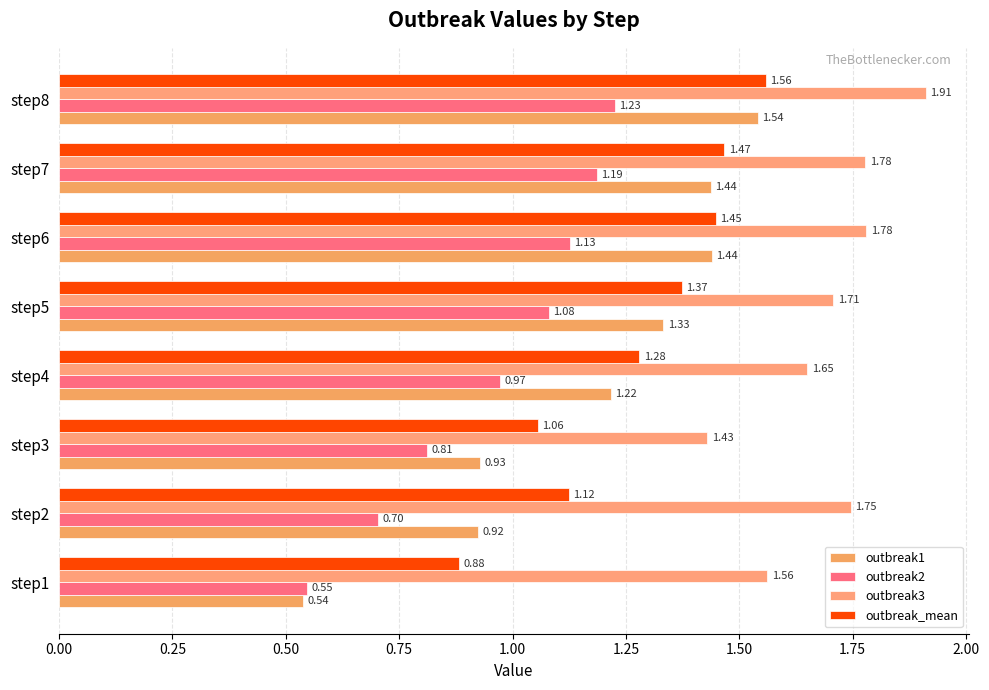

What is the sum of all outbreak3 values?

13.6